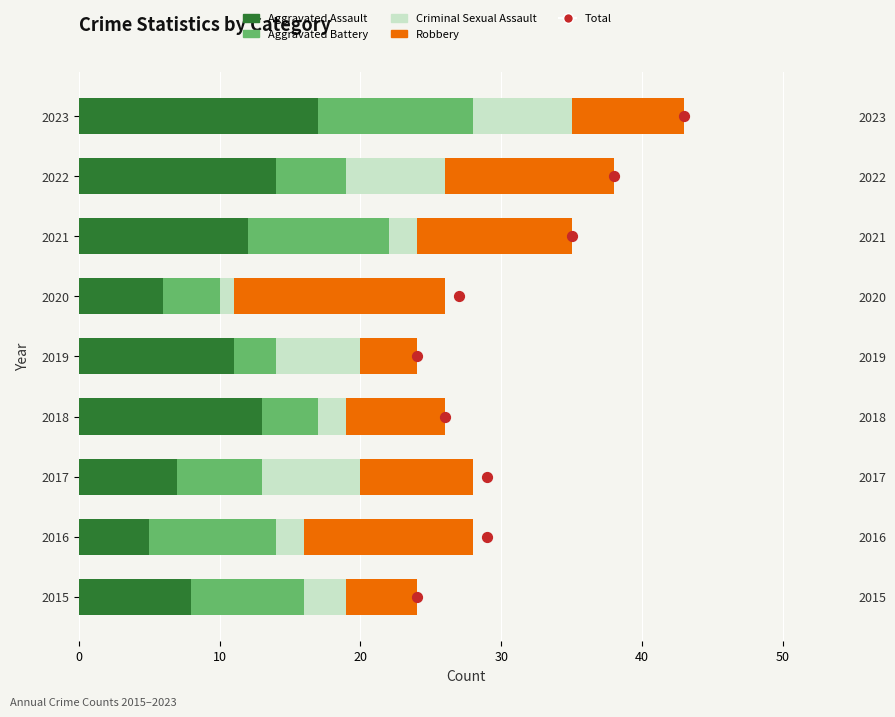

What is the total value across all series at 10?

29